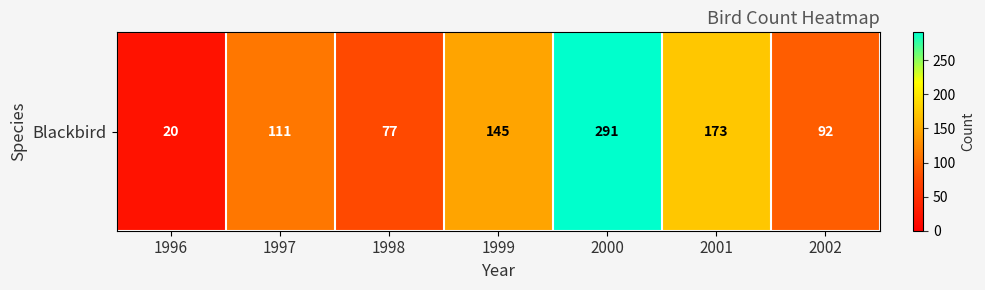

What is the maximum value shown in the chart?

291